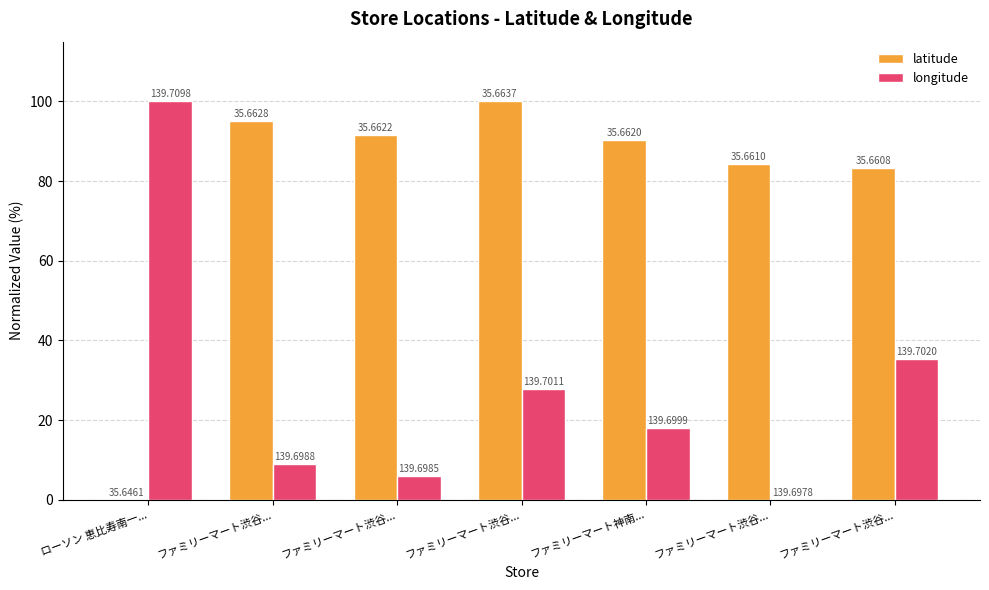

What are all the series names shown in the legend?

latitude, longitude